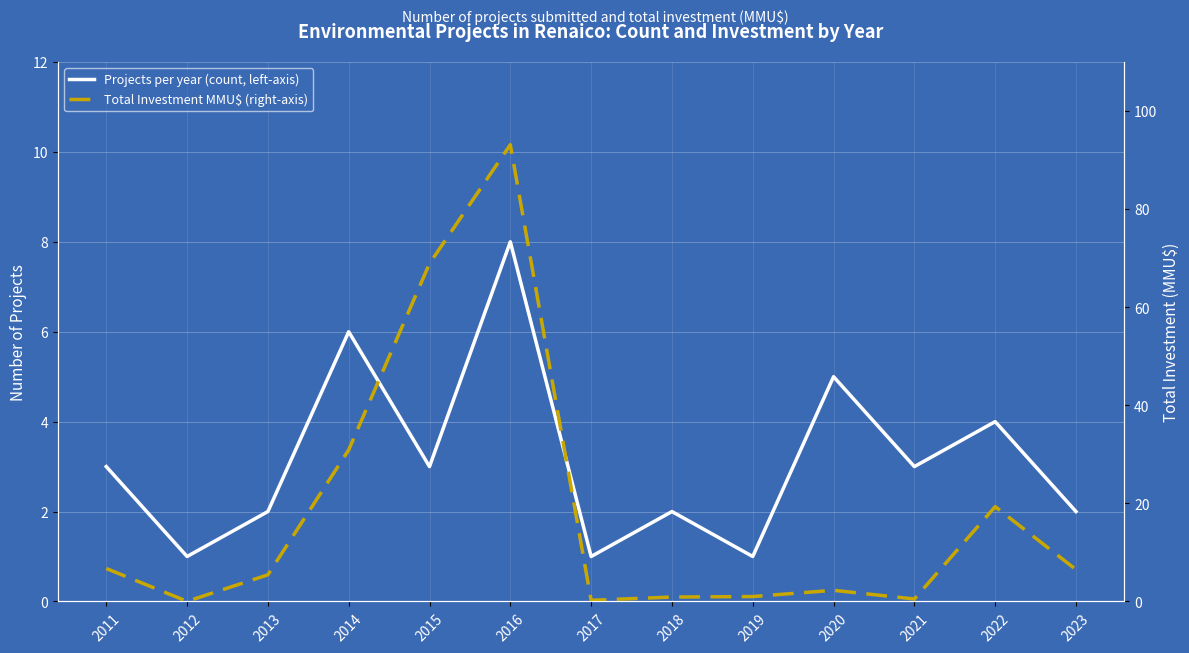

In Total Investment MMU$ (right-axis), how many points are higher than both neighbors (excluding endpoints)?

3